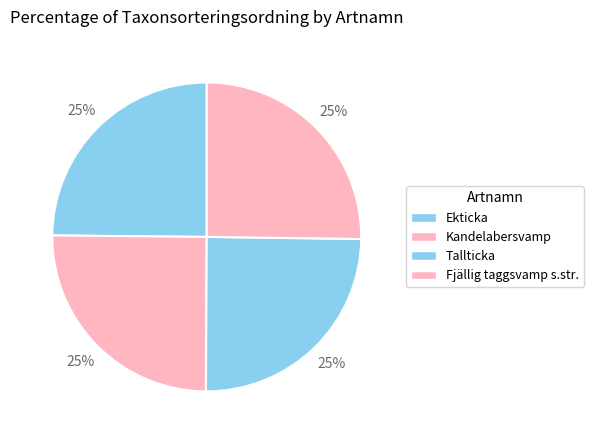

What percentage is the Tallticka slice, to the nearest percent?

25%